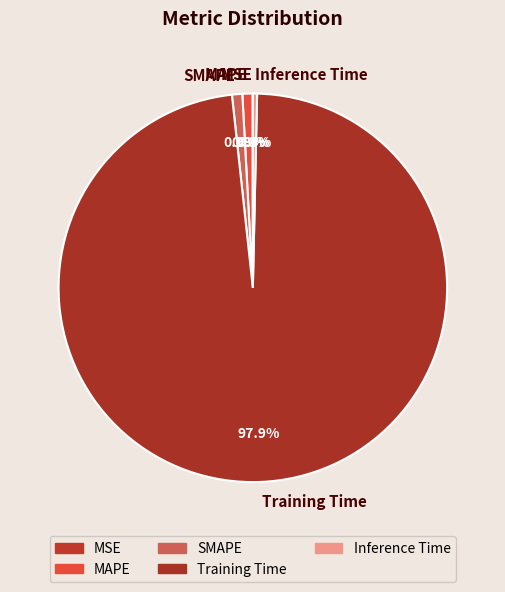

To the nearest percent, what is the average slice percentage?

20%